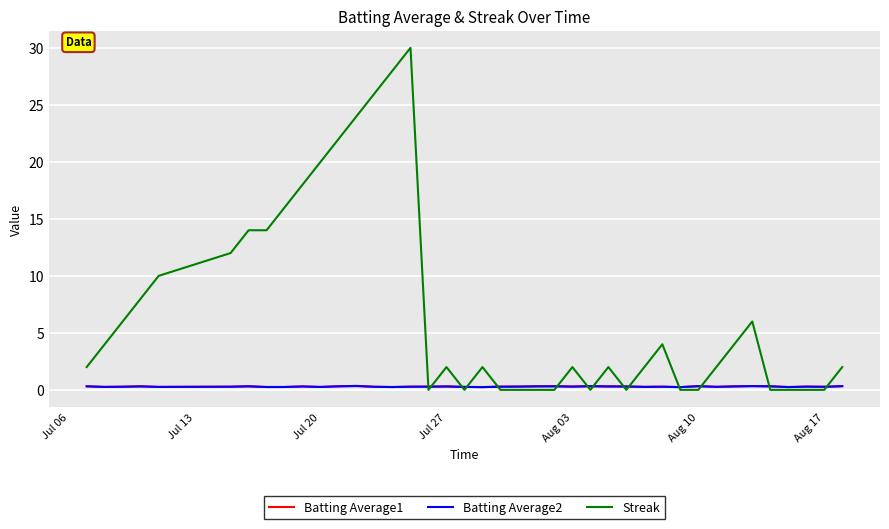

What is the difference between the second highest and second lowest values in the Batting Average2 series?

0.1